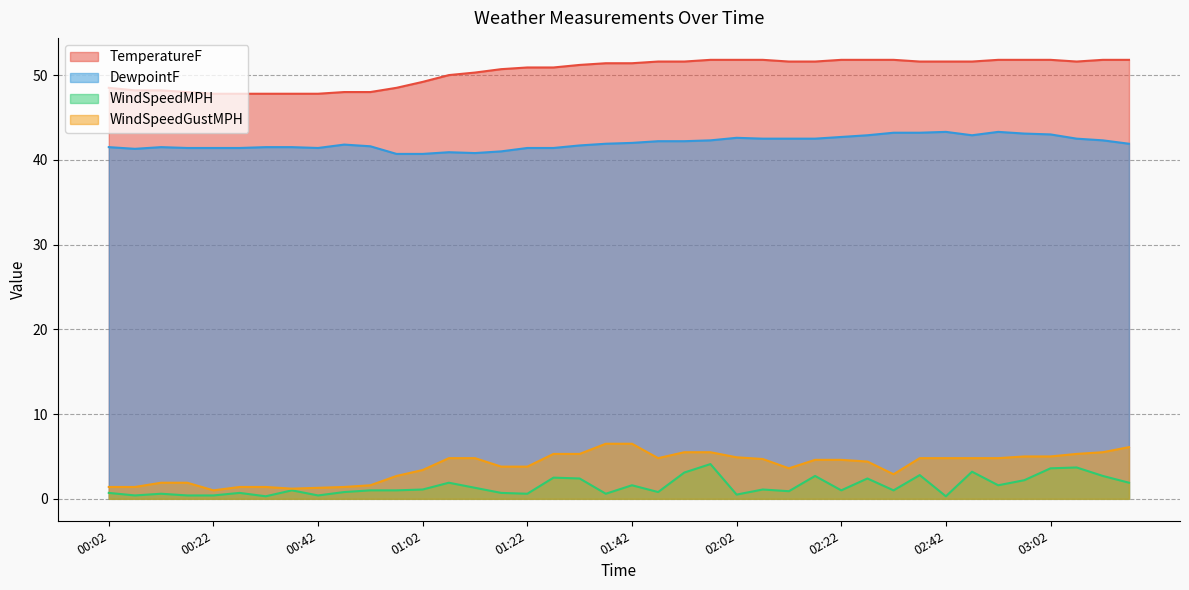

How many data points does each series have?

40